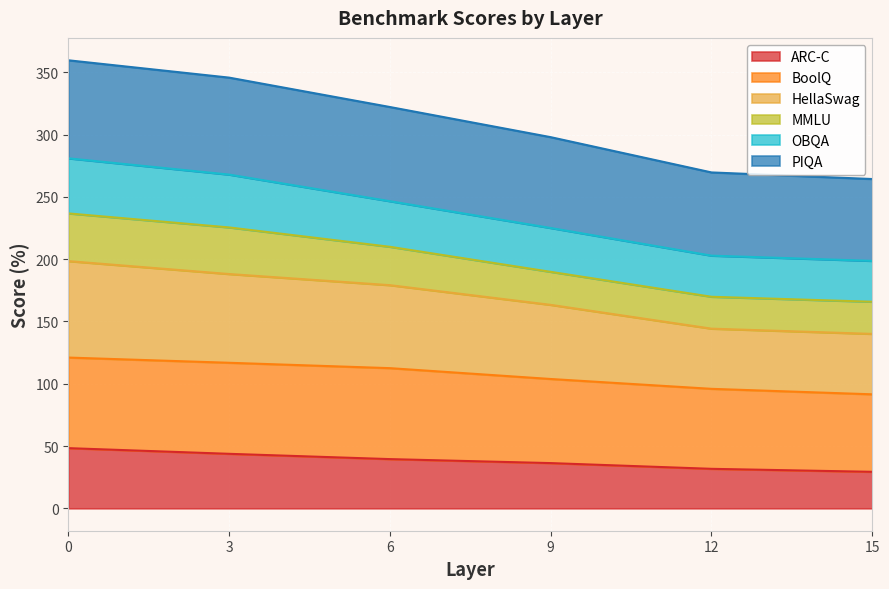

What is the difference between the maximum and minimum values in the ARC-C series?

19.0